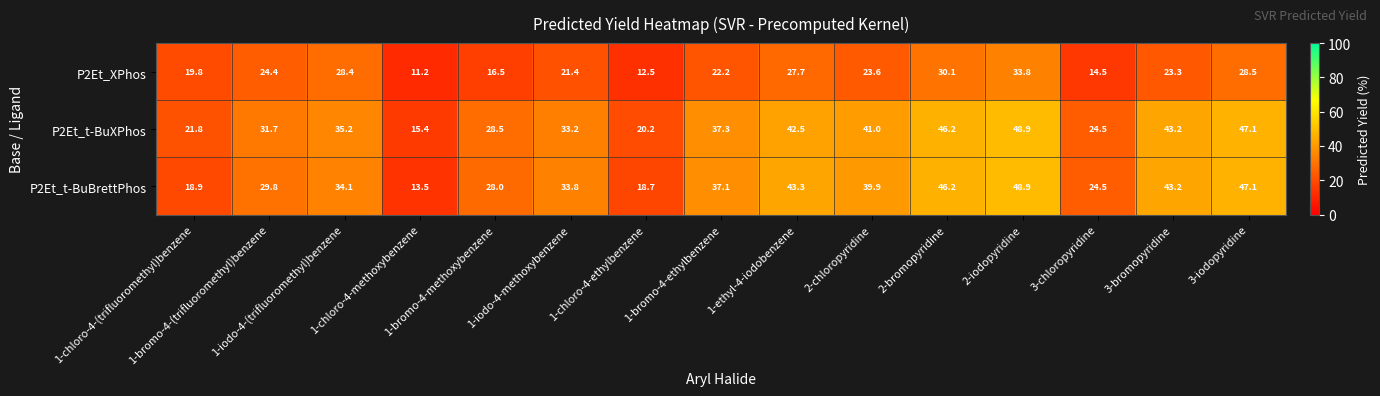

Which series has the largest range (max minus min)?

P2Et_t-BuBrettPhos